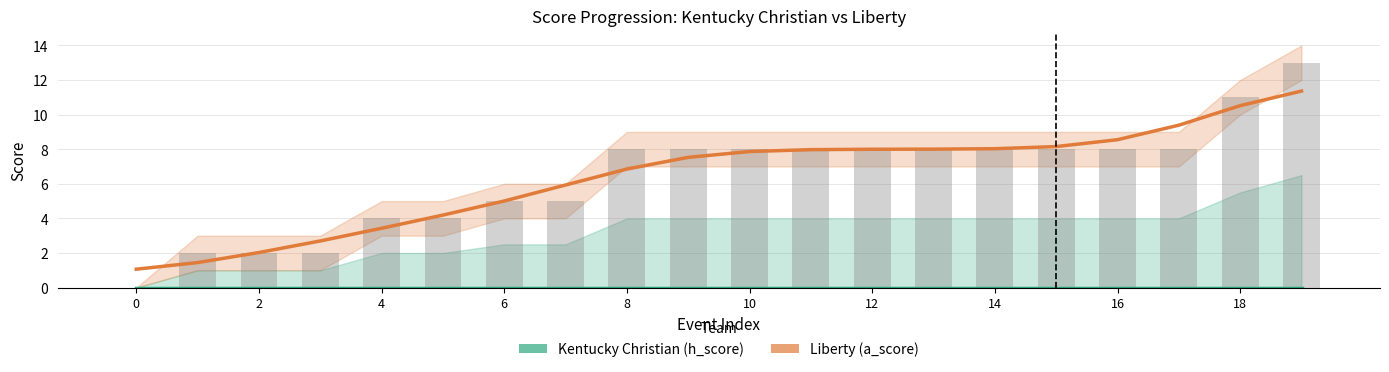

At 6, list the series in order from smallest to largest.

Kentucky Christian (h_score), Liberty (a_score)